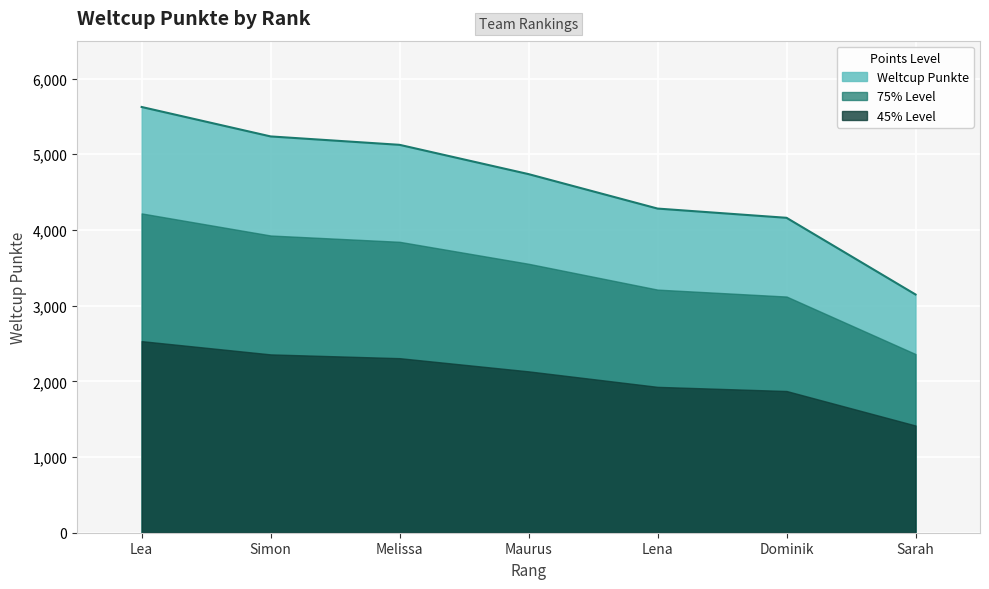

What is the average value?

4616